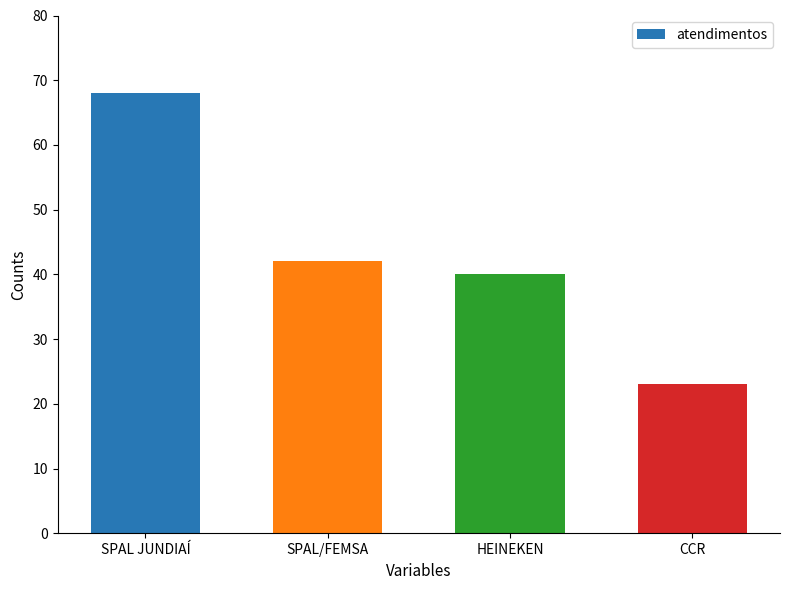

List the labels in order of value, largest first.

SPAL JUNDIAÍ, SPAL/FEMSA, HEINEKEN, CCR